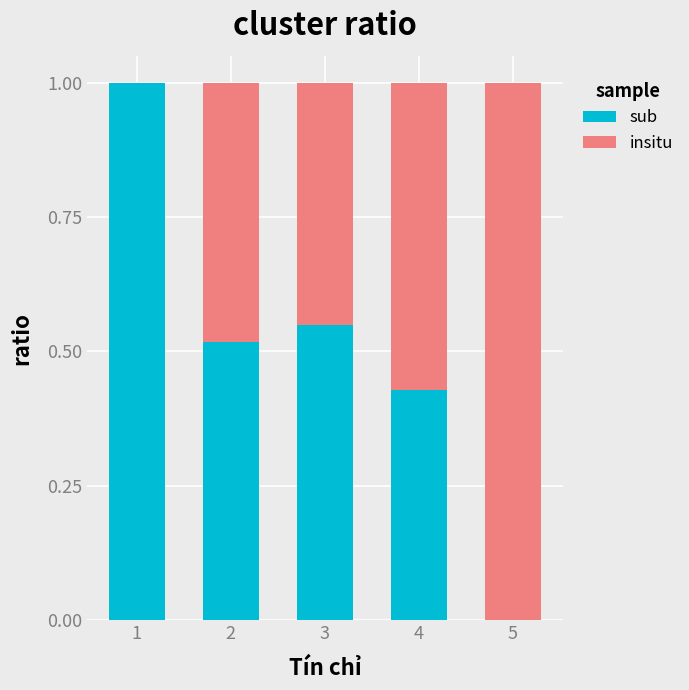

What is the maximum value for sub?

1.0